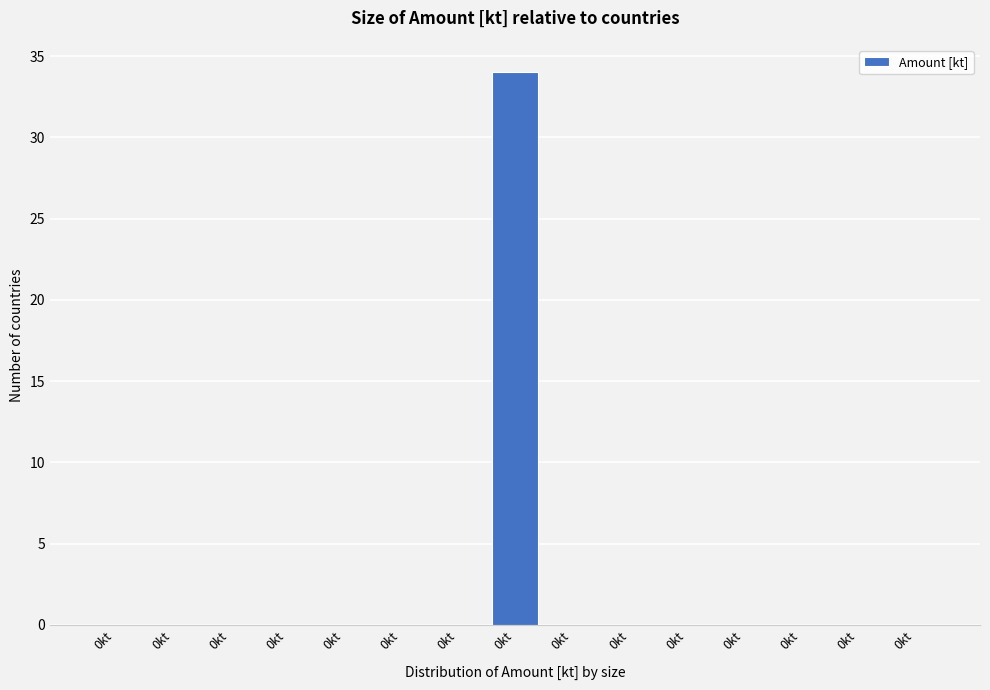

Count the number of categories in the chart.

15